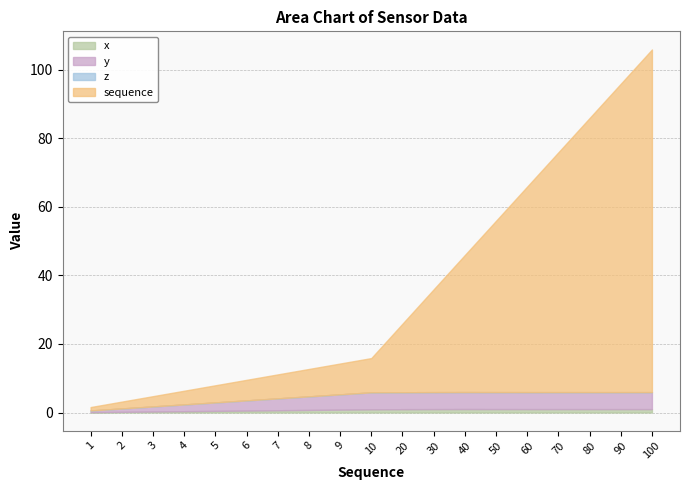

At how many categories does at least one series exceed 56?

5